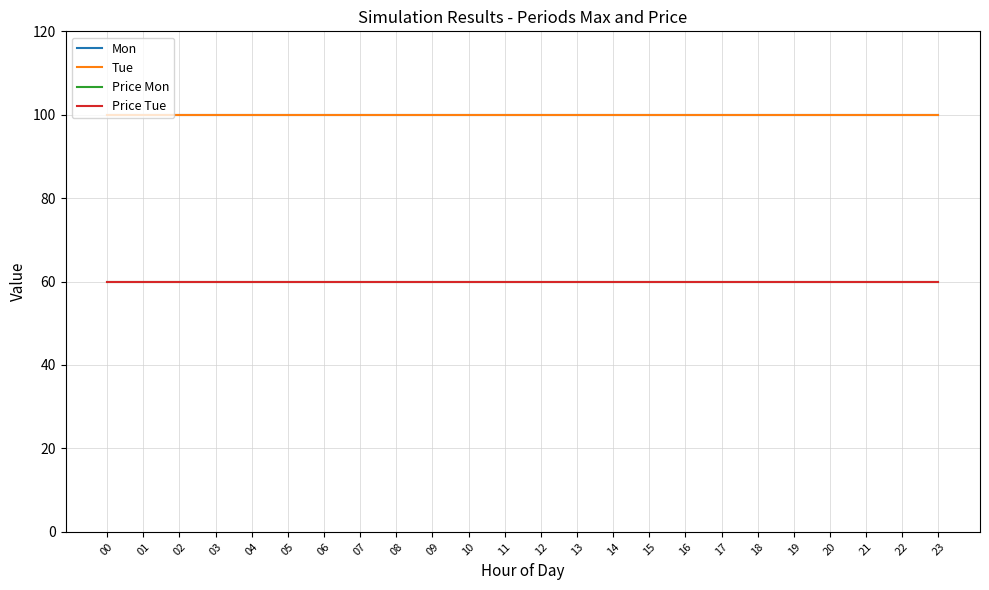

Does the chart display data point markers on the line(s)?

No